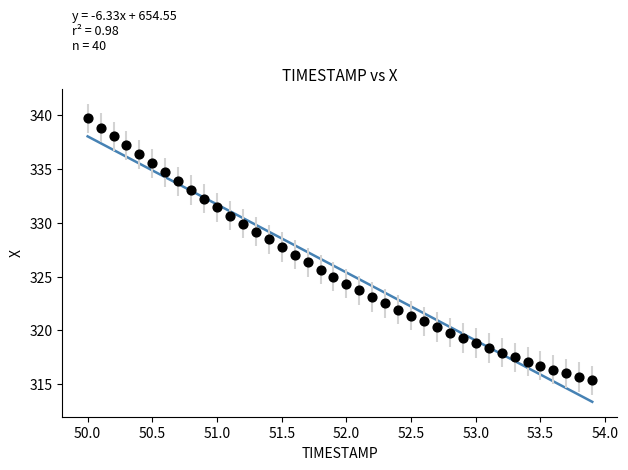

What is the range of X values (max minus min)?

3.9